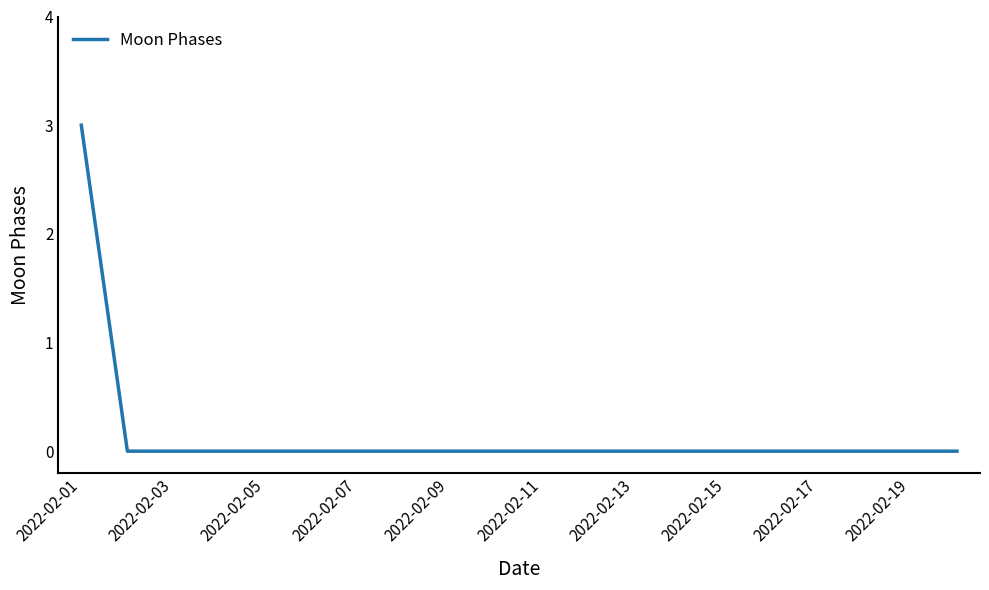

What is the difference between the maximum and minimum values?

3